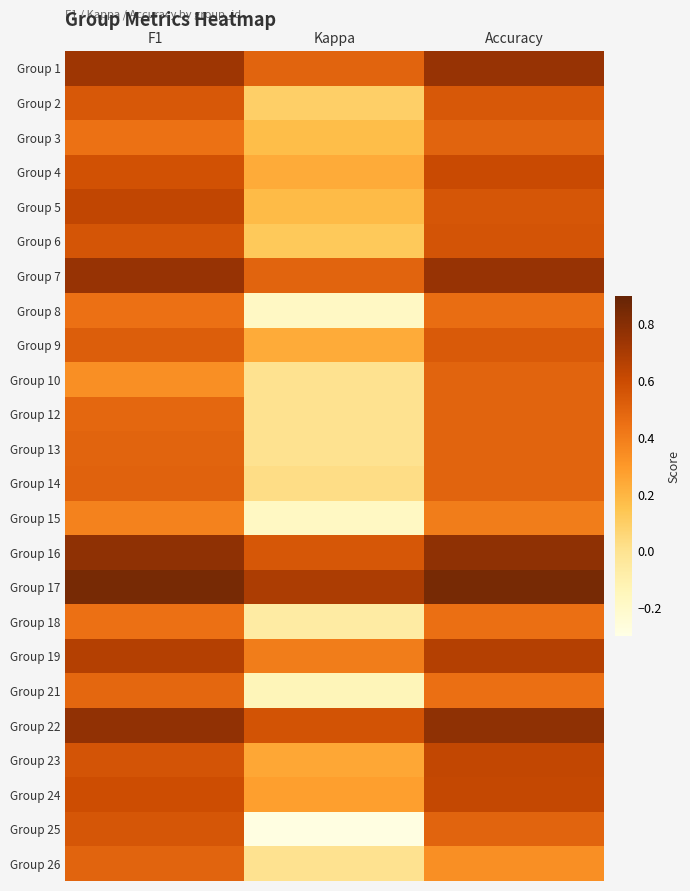

Reading right to left, what are all the values shown in this chart?

Group 1: Accuracy=0.8	Kappa=0.5	F1=0.7
Group 2: Accuracy=0.5	Kappa=0.1	F1=0.5
Group 3: Accuracy=0.5	Kappa=0.2	F1=0.4
Group 4: Accuracy=0.6	Kappa=0.2	F1=0.6
Group 5: Accuracy=0.6	Kappa=0.2	F1=0.6
Group 6: Accuracy=0.6	Kappa=0.1	F1=0.6
Group 7: Accuracy=0.8	Kappa=0.5	F1=0.8
Group 8: Accuracy=0.5	Kappa=-0.2	F1=0.4
Group 9: Accuracy=0.5	Kappa=0.2	F1=0.5
Group 10: Accuracy=0.5	Kappa=0.0	F1=0.3
Group 12: Accuracy=0.5	Kappa=0.0	F1=0.5
Group 13: Accuracy=0.5	Kappa=0.0	F1=0.5
Group 14: Accuracy=0.5	Kappa=0.0	F1=0.5
Group 15: Accuracy=0.4	Kappa=-0.2	F1=0.4
Group 16: Accuracy=0.8	Kappa=0.6	F1=0.8
Group 17: Accuracy=0.8	Kappa=0.7	F1=0.8
Group 18: Accuracy=0.5	Kappa=-0.1	F1=0.4
Group 19: Accuracy=0.7	Kappa=0.4	F1=0.7
Group 21: Accuracy=0.5	Kappa=-0.1	F1=0.5
Group 22: Accuracy=0.8	Kappa=0.6	F1=0.8
Group 23: Accuracy=0.6	Kappa=0.2	F1=0.6
Group 24: Accuracy=0.6	Kappa=0.3	F1=0.6
Group 25: Accuracy=0.5	Kappa=-0.3	F1=0.6
Group 26: Accuracy=0.3	Kappa=0.0	F1=0.5